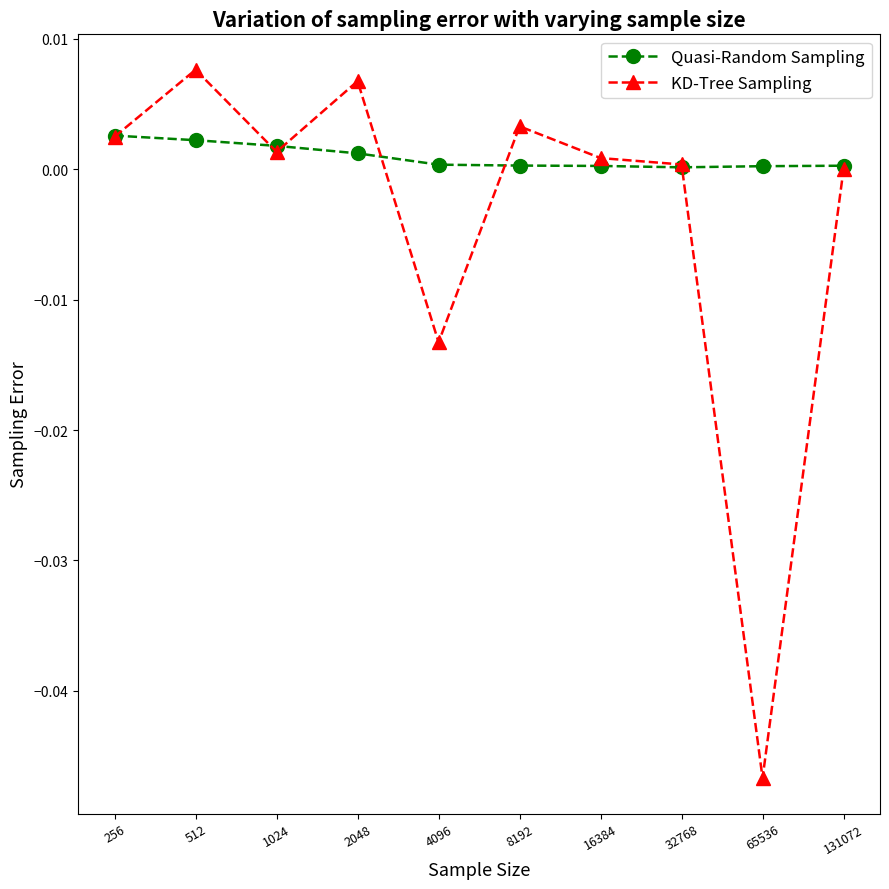

Which series has the largest total across all categories?

Quasi-Random Sampling